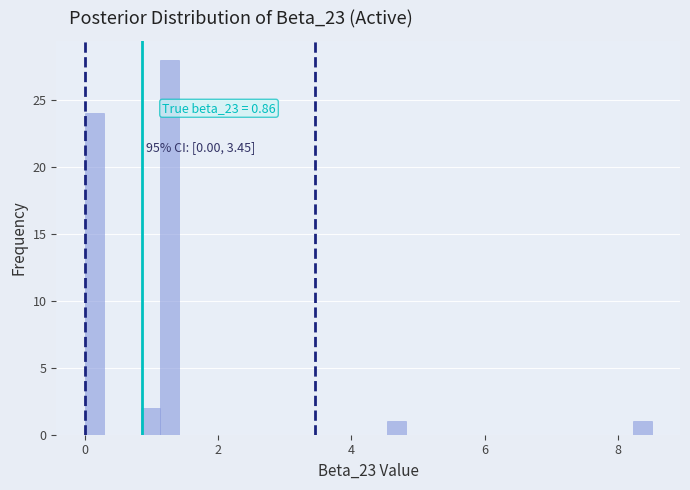

Read against the x-axis, roughly where is the centre of the tallest bar?

1.2